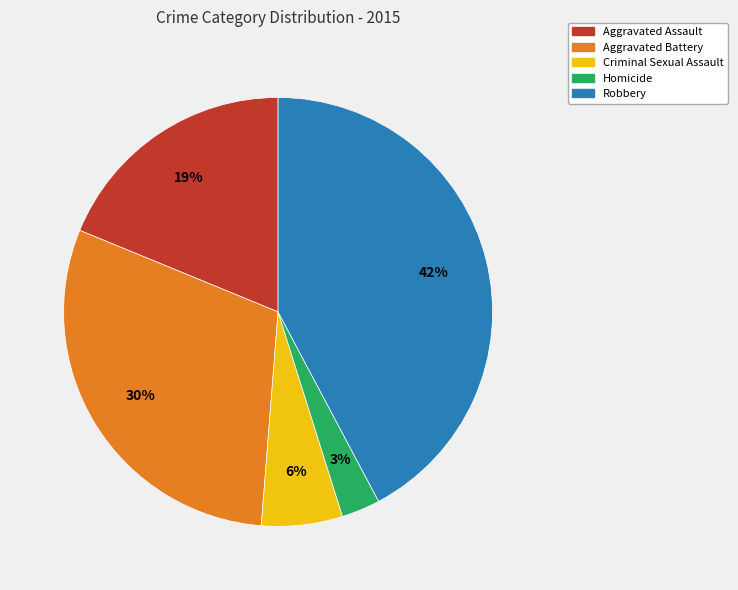

Does any single category account for the majority?

No